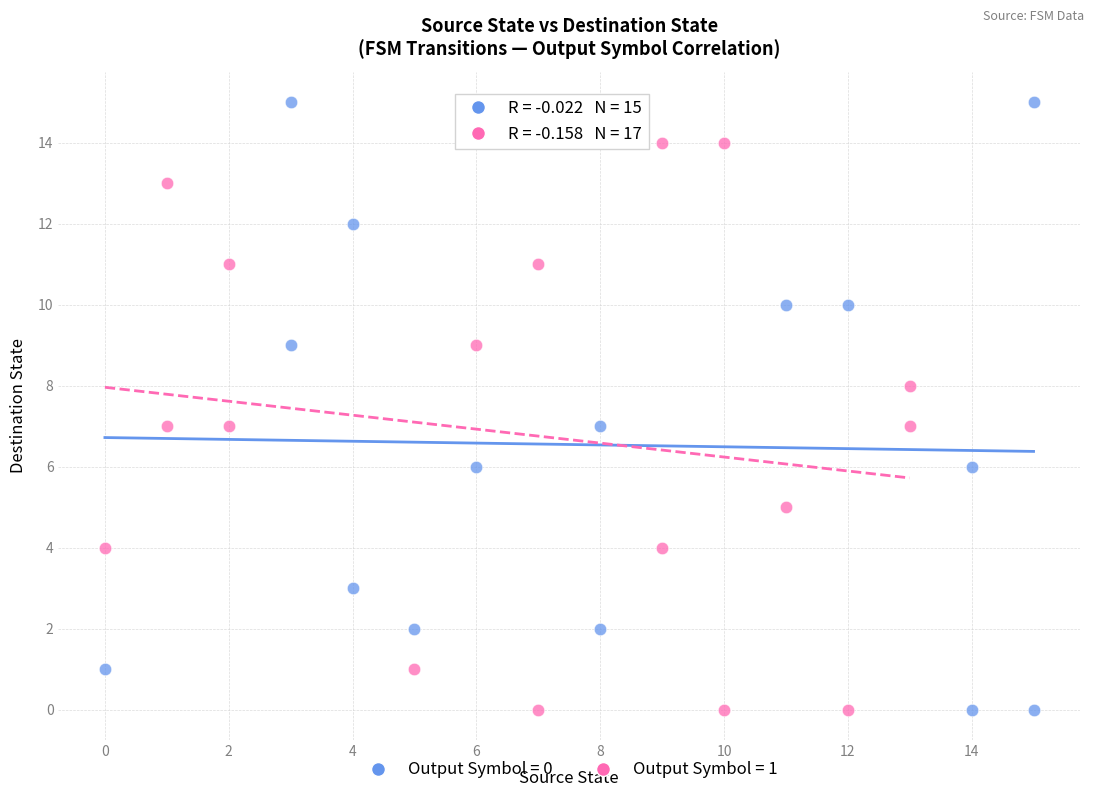

Which series contains the highest Y value?

Output Symbol = 0